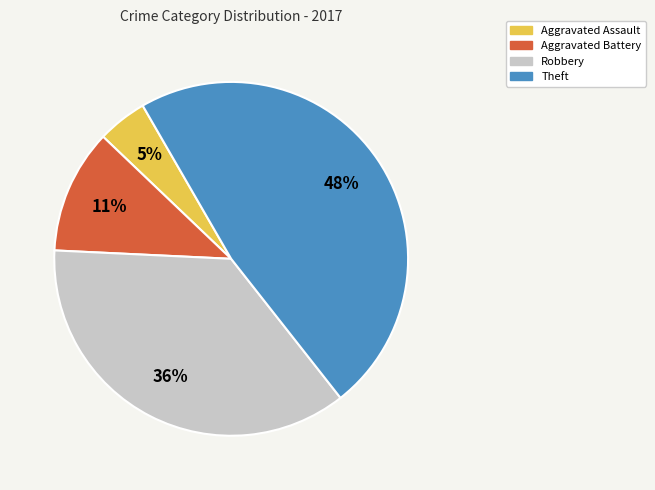

Does Robbery account for over 50% of the chart?

No